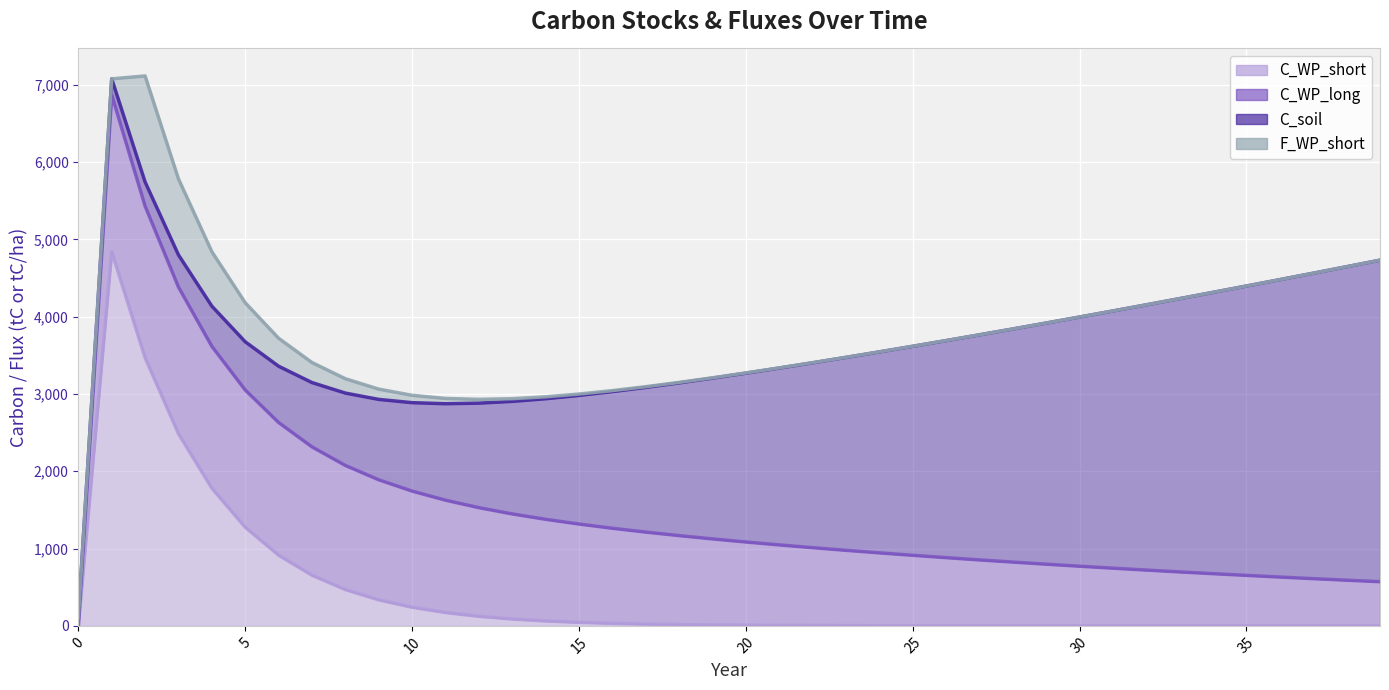

After their last crossing, which series has the higher values: C_soil or C_WP_long?

C_soil